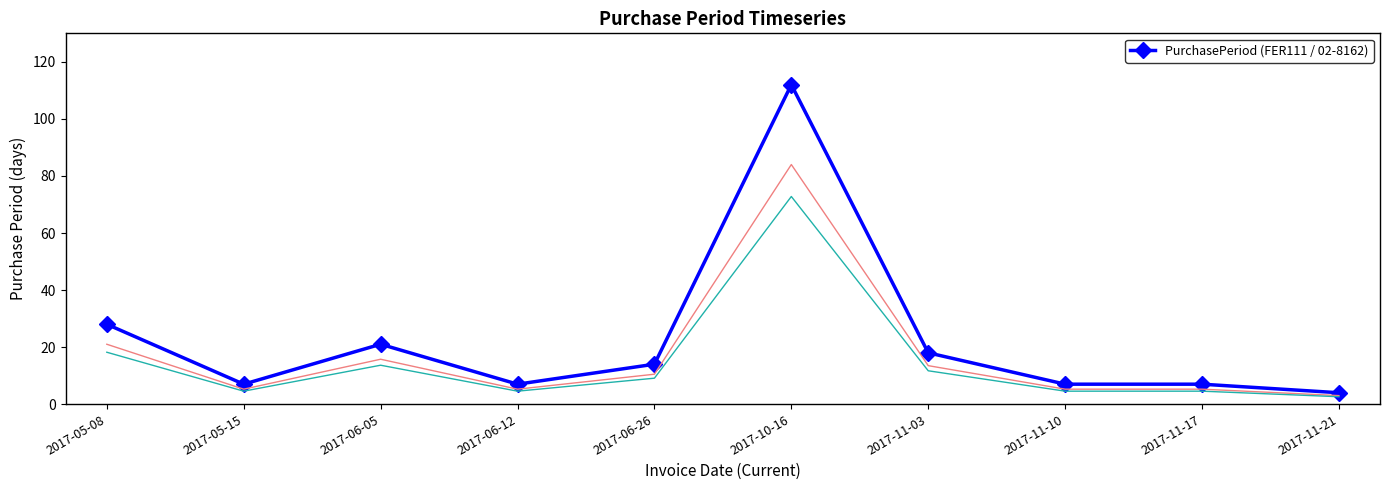

What position from the left is 2017-05-08?

1